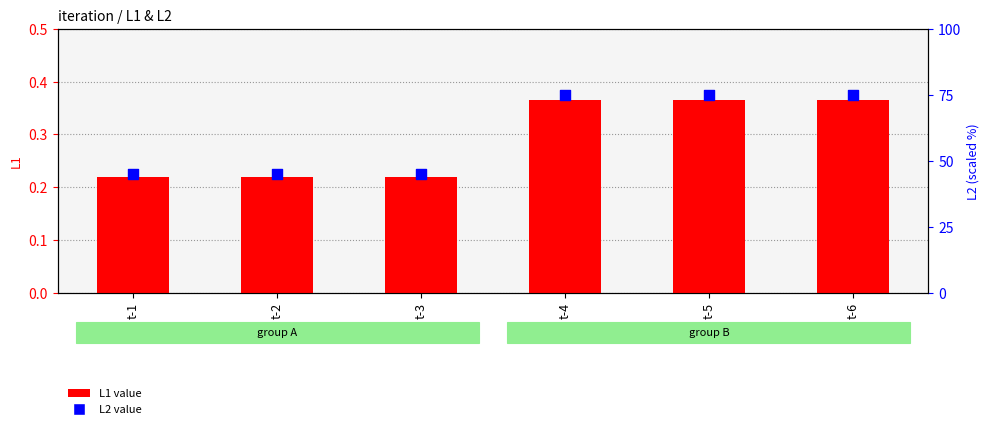

Which series contains the highest Y value?

L2